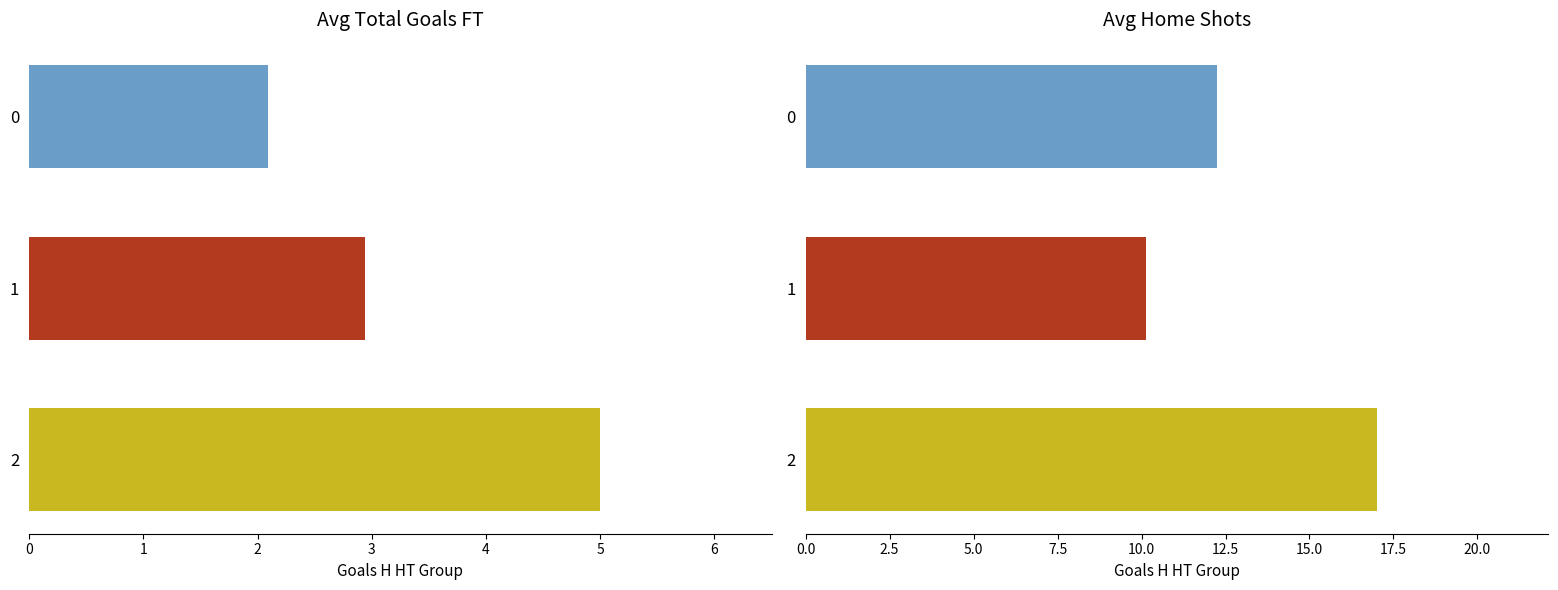

What is the sum of all Avg_Shots_H values?

39.3